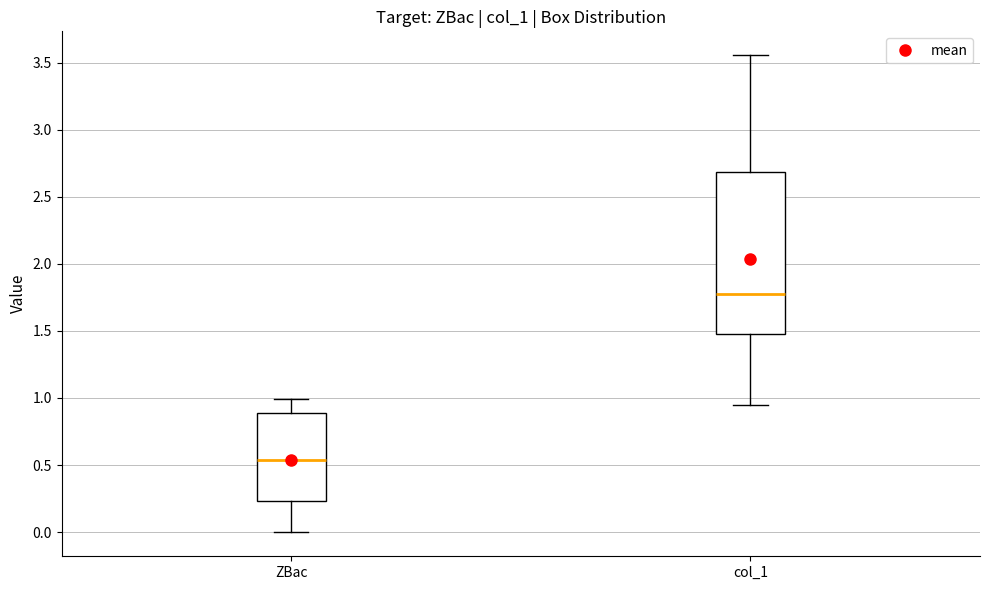

Where is the lower edge of the box for col_1 on the y-axis? The values are not printed on the chart, so give them approximately, as read against the axis.

1.50